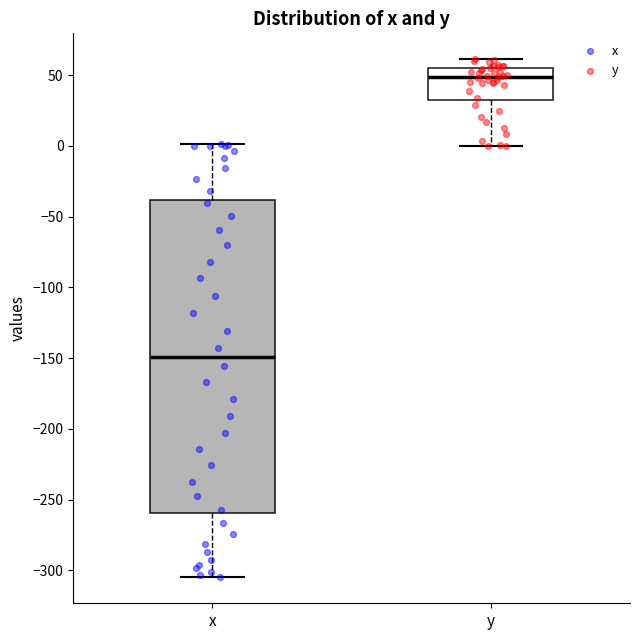

Where is the lower edge of the box for y on the y-axis? The values are not printed on the chart, so give them approximately, as read against the axis.

35